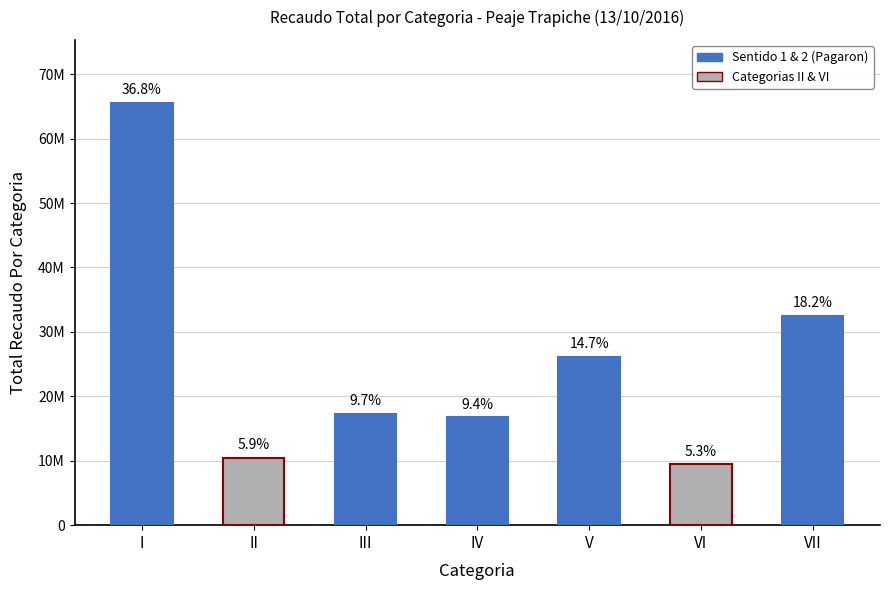

The value at V is 26154200. True or false?

True